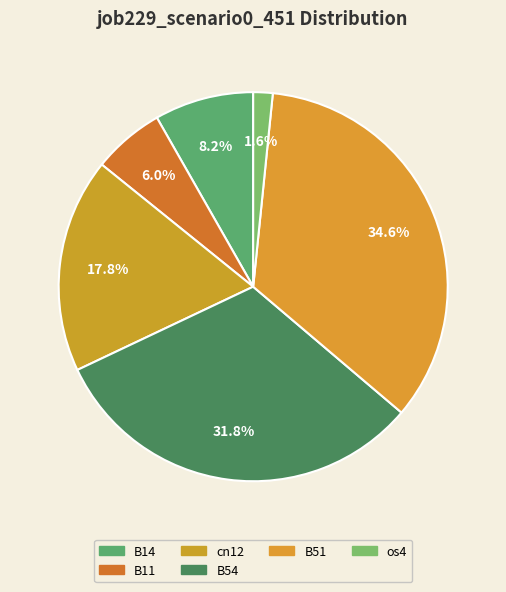

Count the number of slices in the pie.

6